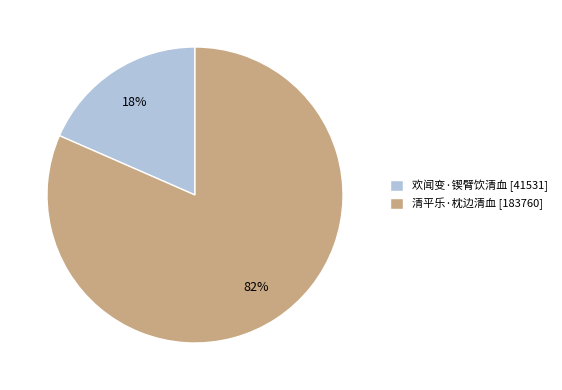

Which has a higher value, 欢闻变·锲臂饮清血 or 清平乐·枕边清血?

清平乐·枕边清血